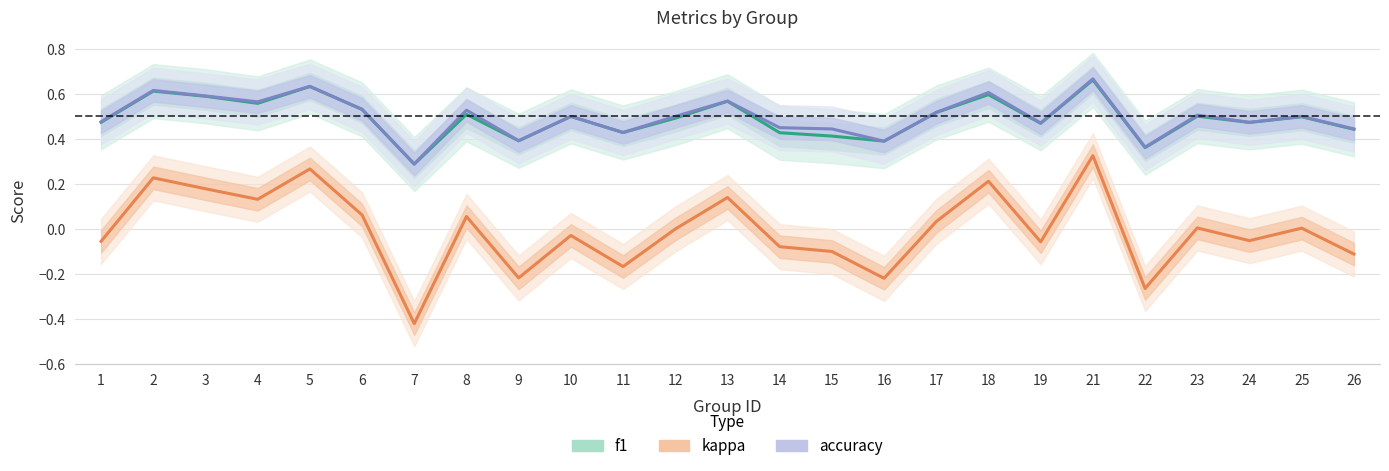

What is the lowest value of the f1 series?

0.3